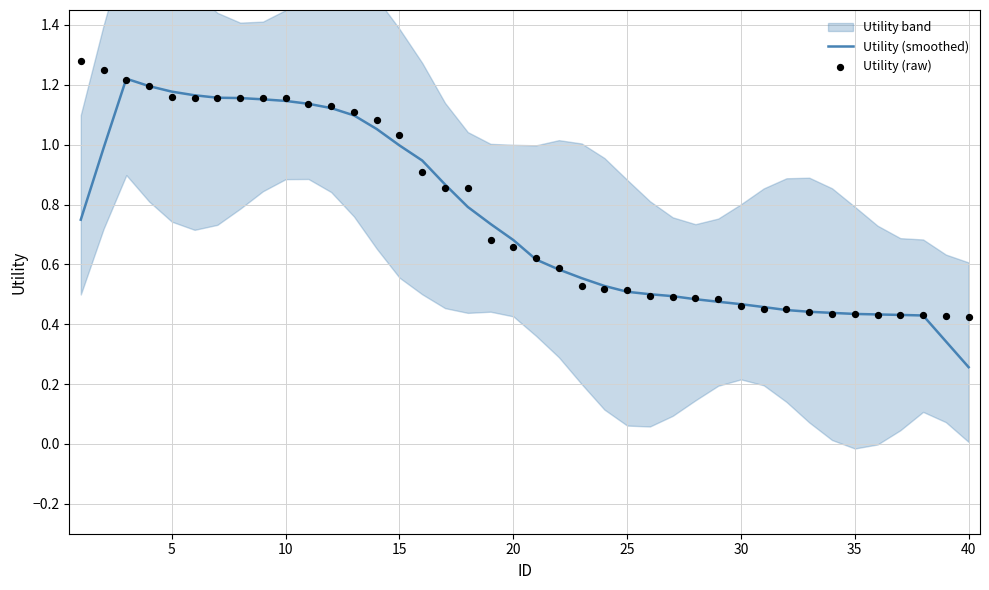

At which label is Utility (smoothed) closest to 0?

40